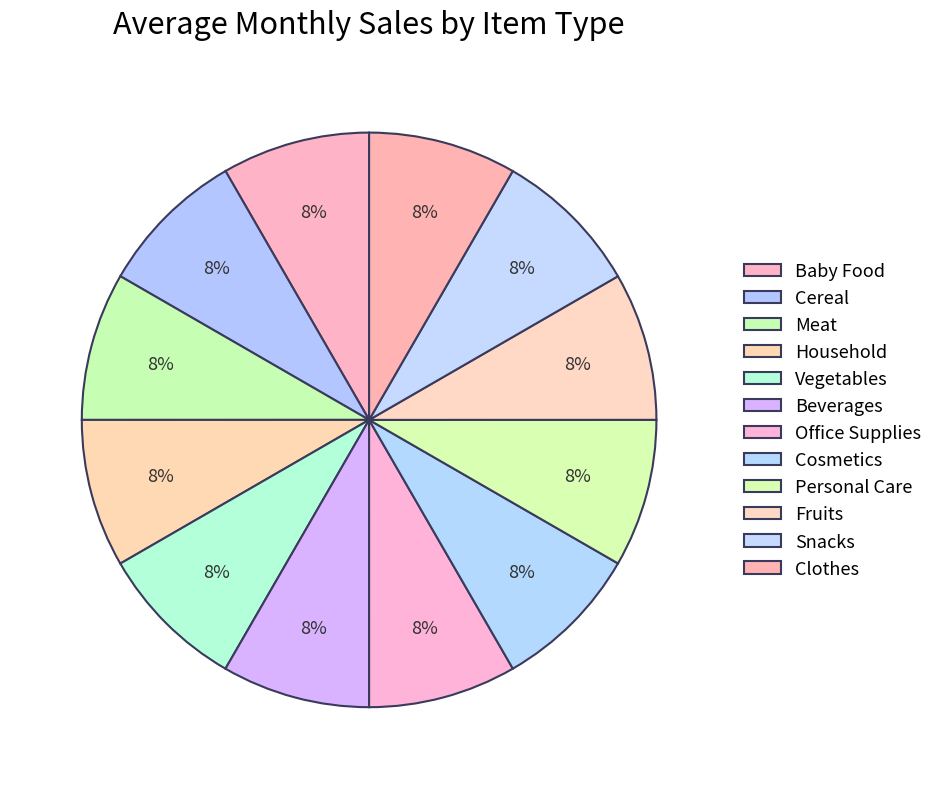

What is the ratio of the value at Household to the value at Cosmetics?

1.0